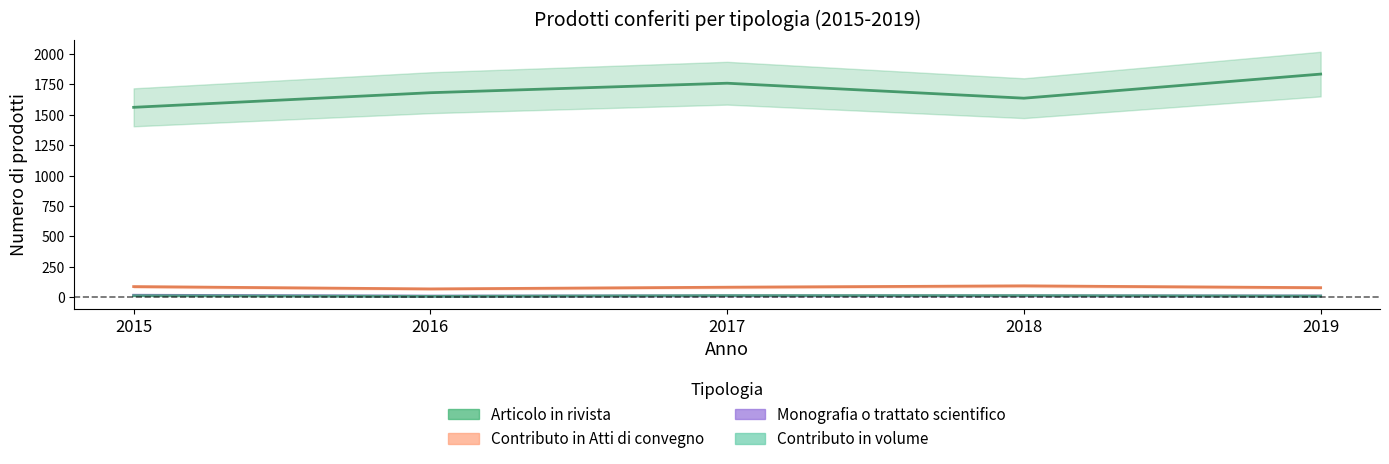

True or false: Contributo in Atti di convegno and Articolo in rivista cross at least once.

False